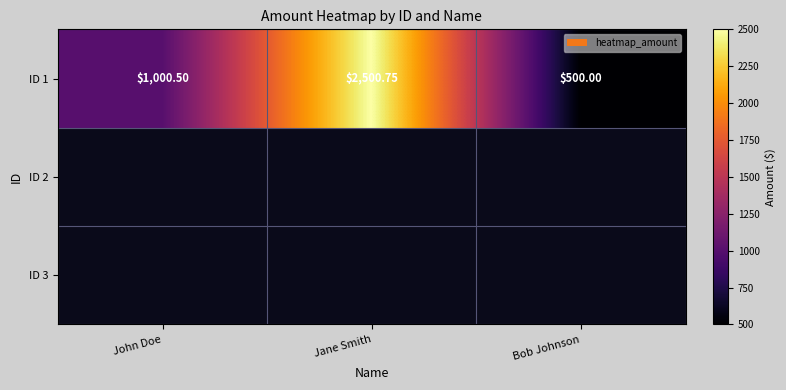

List the labels in order of value, smallest first.

Bob Johnson, John Doe, Jane Smith